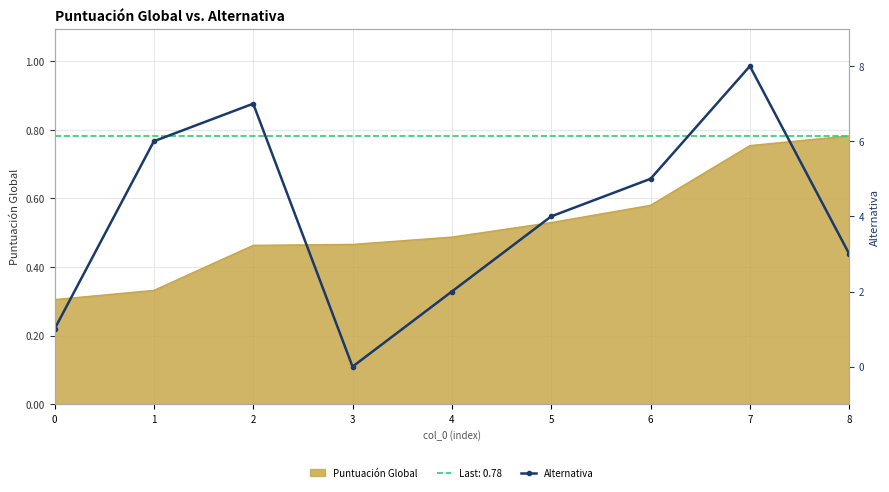

What is the difference between the maximum and second lowest values?

7